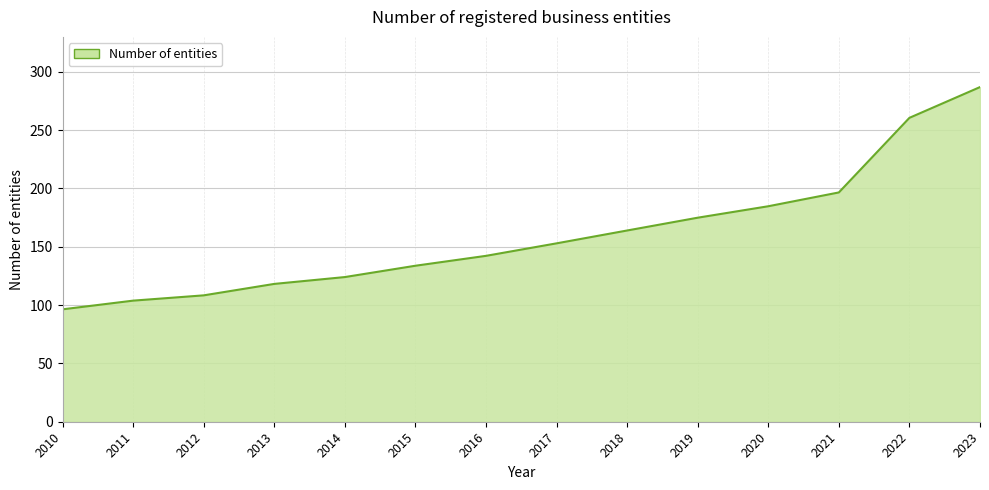

List the labels in order of value, largest first.

2023, 2022, 2021, 2020, 2019, 2018, 2017, 2016, 2015, 2014, 2013, 2012, 2011, 2010